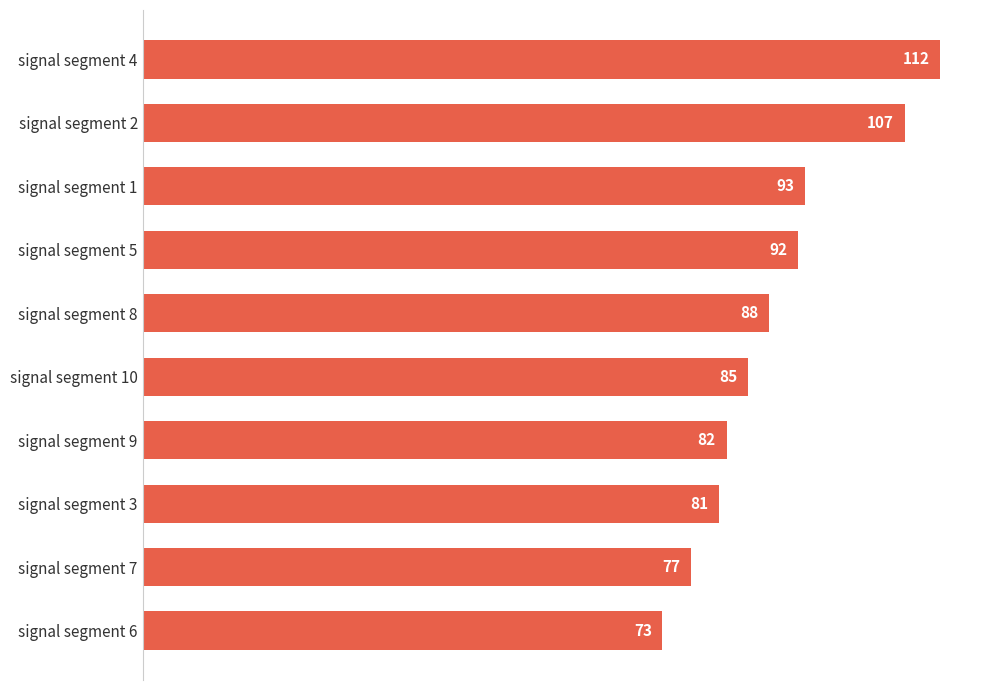

The value at signal segment 2 is 174. True or false?

False